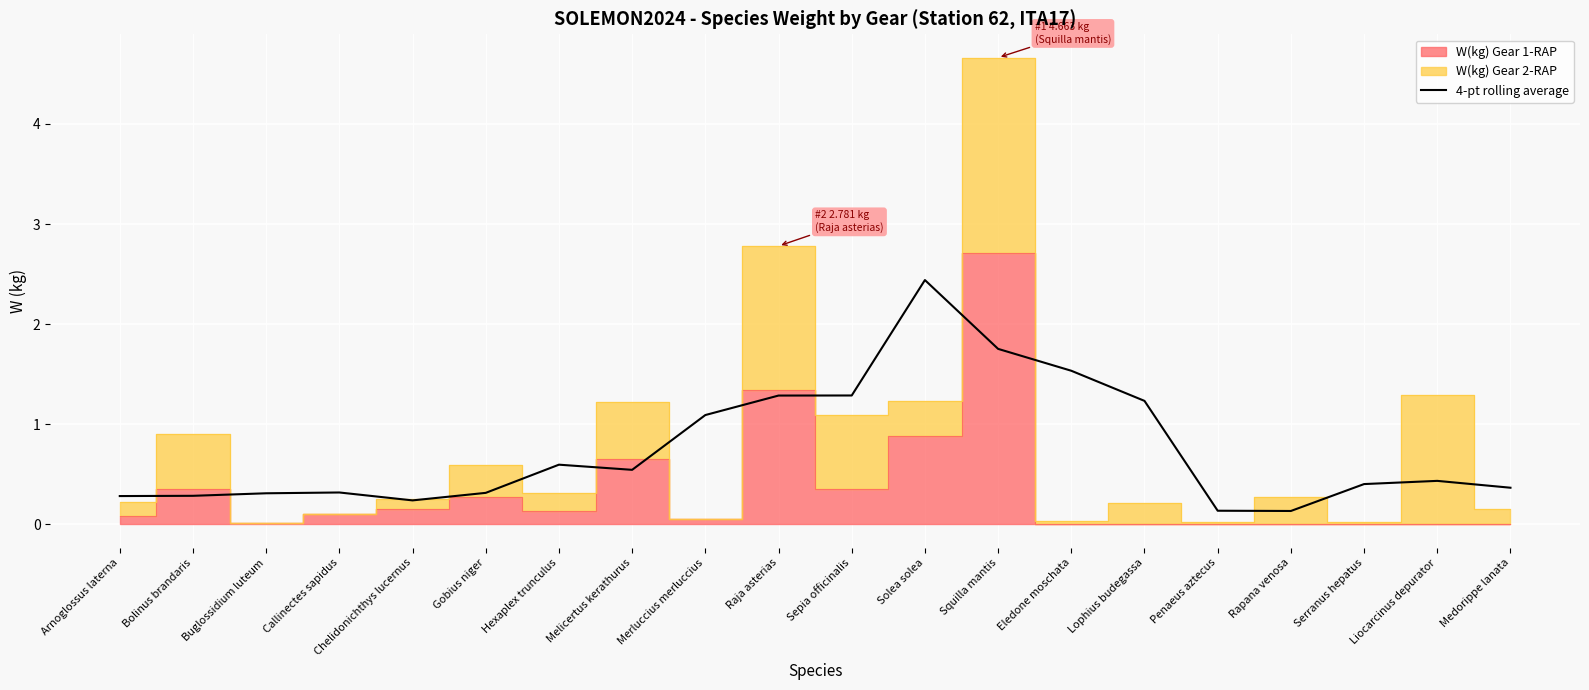

What is the value of the 4th point from the left?

0.3